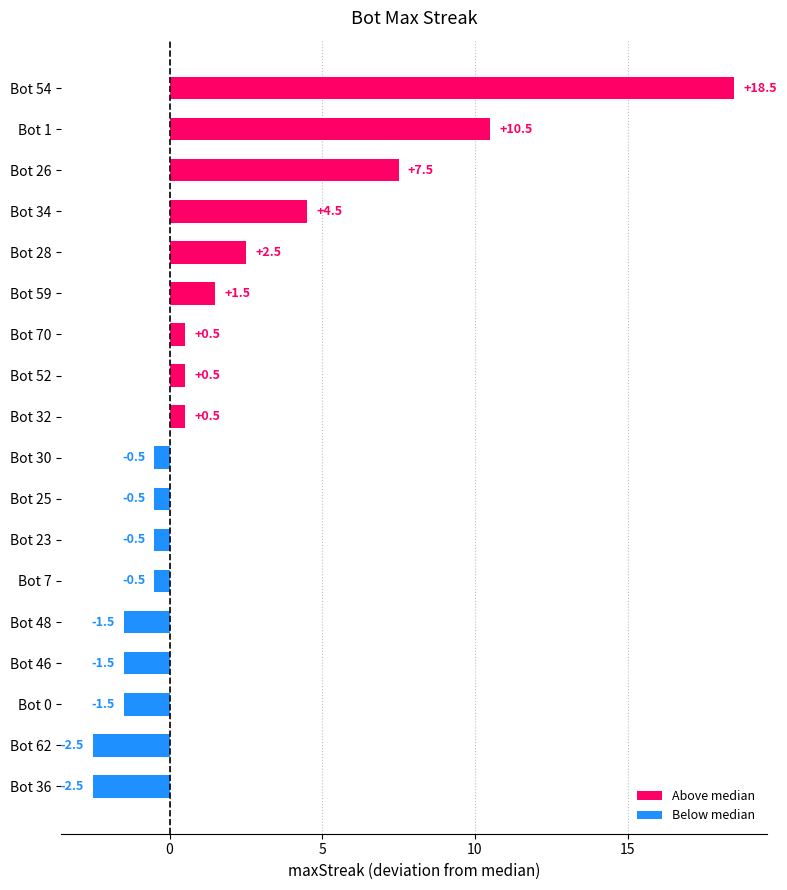

The value at Bot 1 is 10.5. True or false?

True